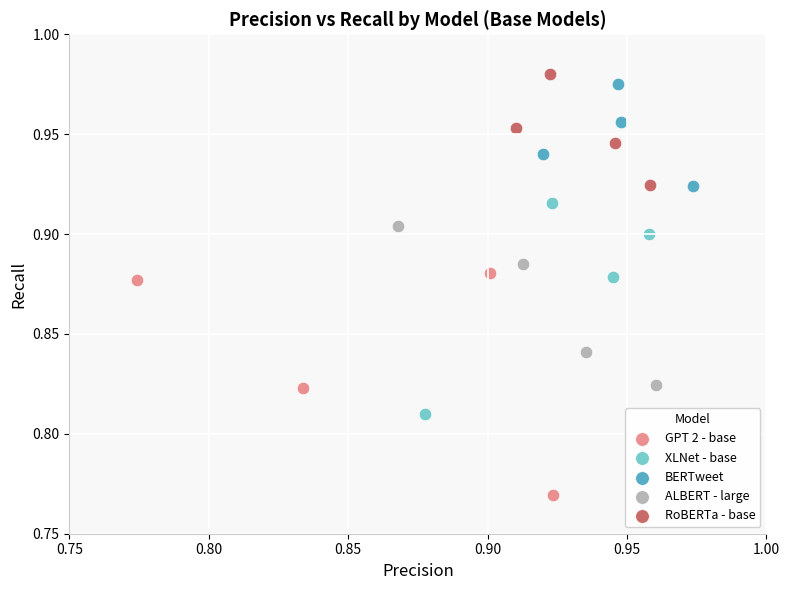

Which series reaches the minimum Y coordinate?

GPT 2 - base